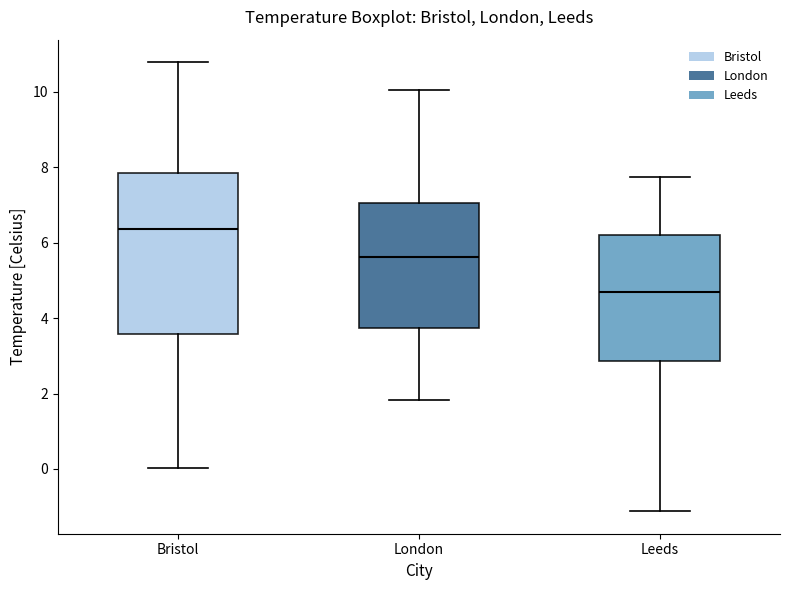

Reading left to right, transcribe this box plot: for each box, give where its median line is, the range the box spans, and where its two whiskers end, as read against the y-axis. The values are not printed on the chart, so give them approximately, as read against the axis.

Bristol: median 6.4, box 3.6 to 7.8, whiskers 0.0 to 10.8
London: median 5.6, box 3.8 to 7.0, whiskers 1.8 to 10.0
Leeds: median 4.6, box 2.8 to 6.2, whiskers -1.2 to 7.8